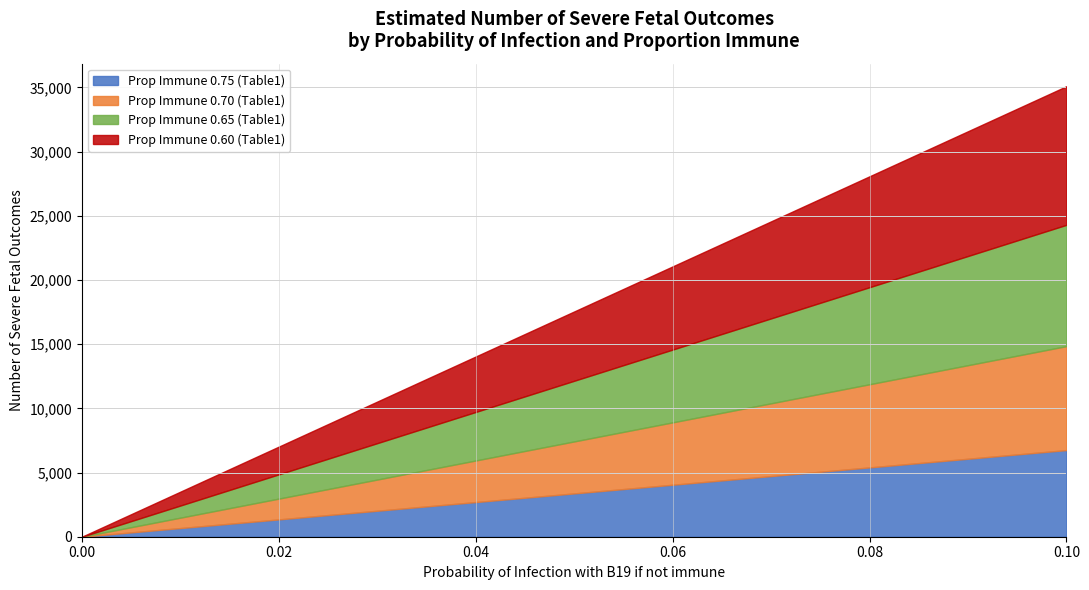

At which category is the sum across all series the highest?

0.10